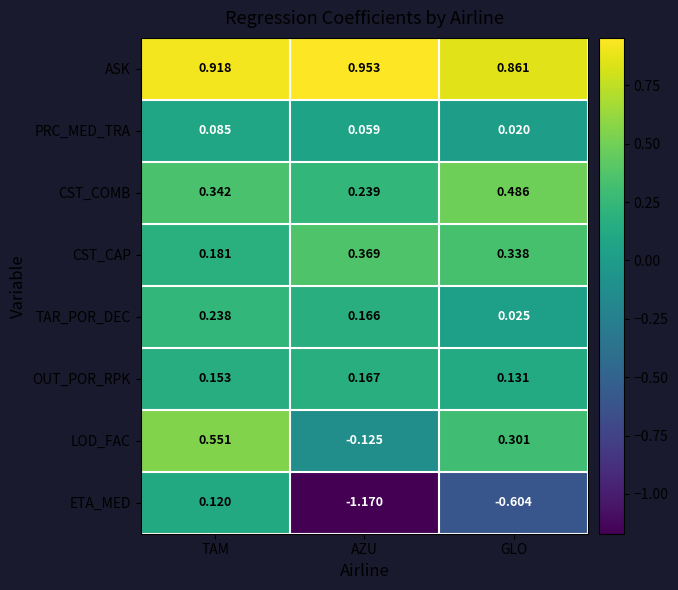

Where is PRC_MED_TRA nearest to the value 0?

GLO